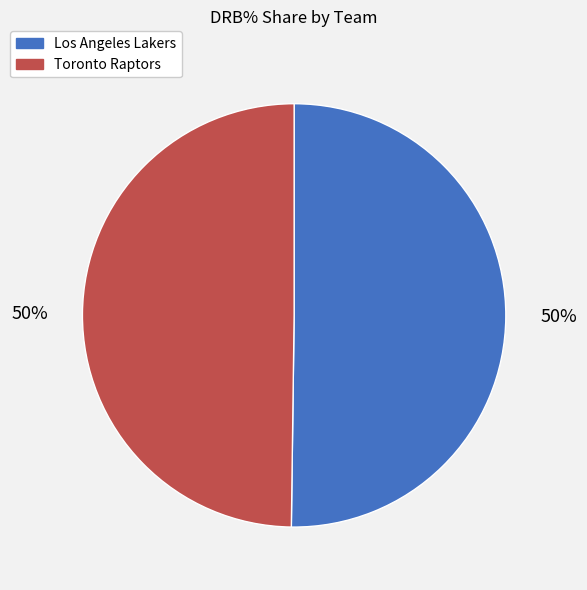

To the nearest percent, what percentage of the pie is Toronto Raptors?

50%